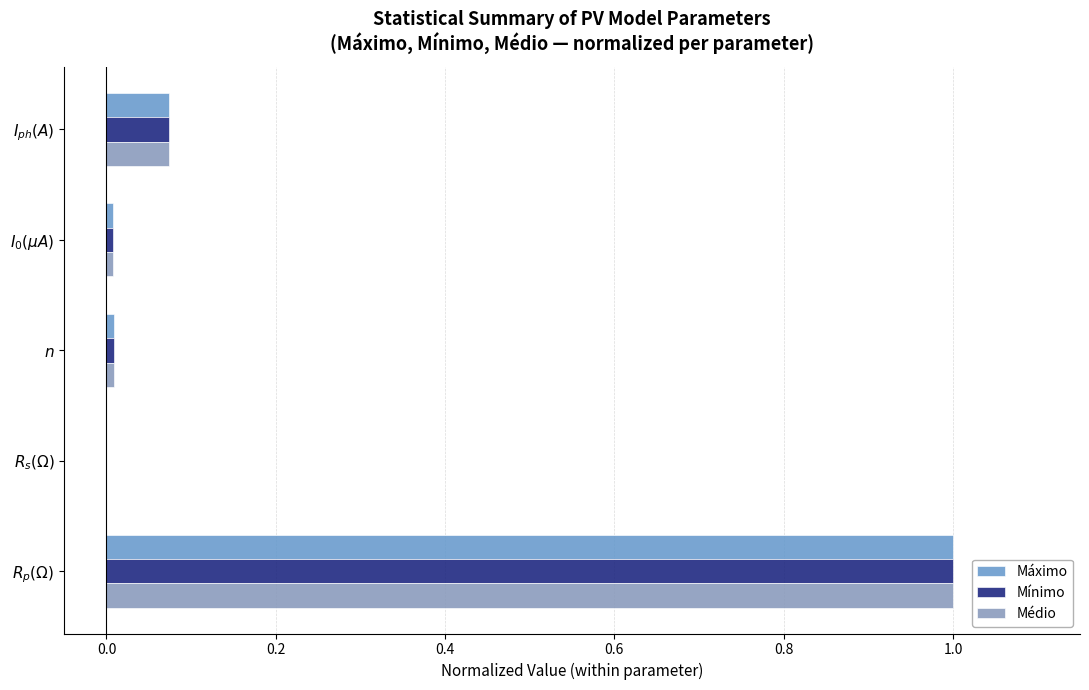

What is the difference between the second highest and second lowest values in the Mínimo series?

0.1